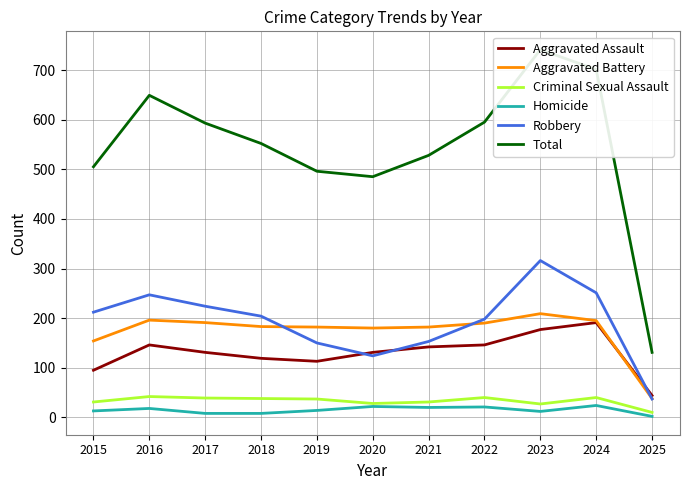

Is the value of Robbery at 2023 greater than the value of Criminal Sexual Assault at 2019?

Yes